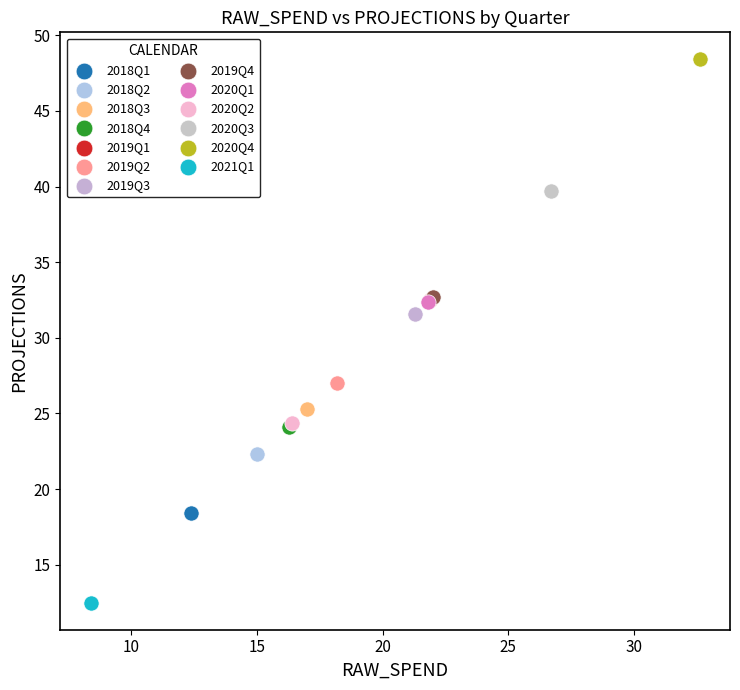

Which series reaches the minimum Y coordinate?

2021Q1